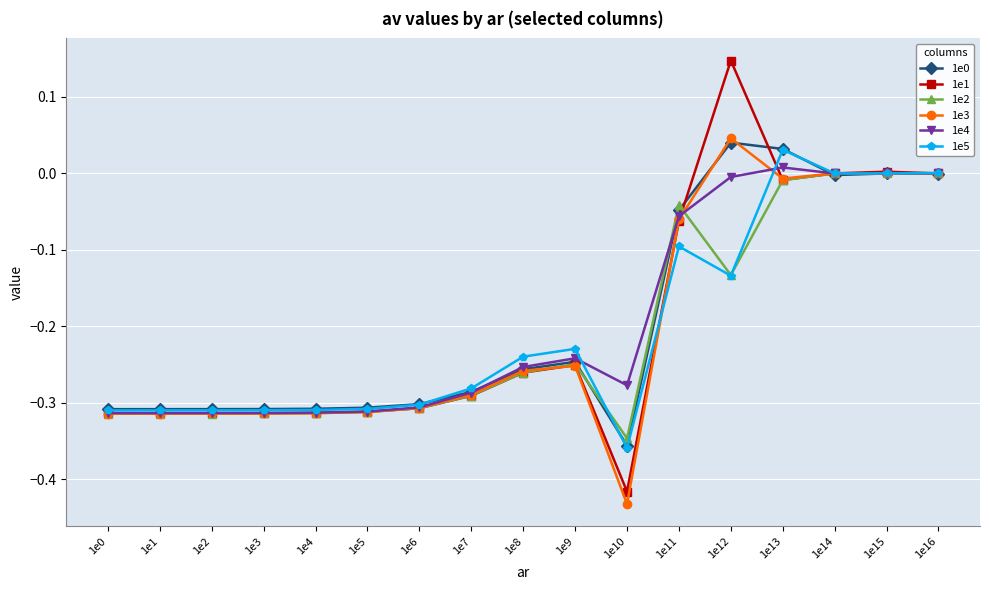

The value of 1e3 at 1e12 is 0.0. True or false?

True